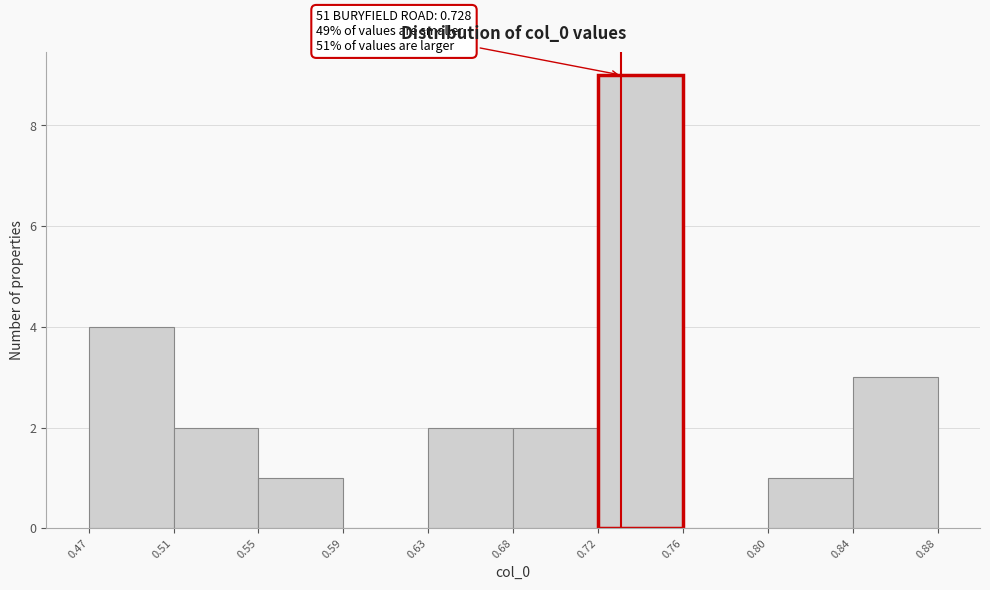

Over which range of the x-axis is the bar tallest?

0.72 to 0.76